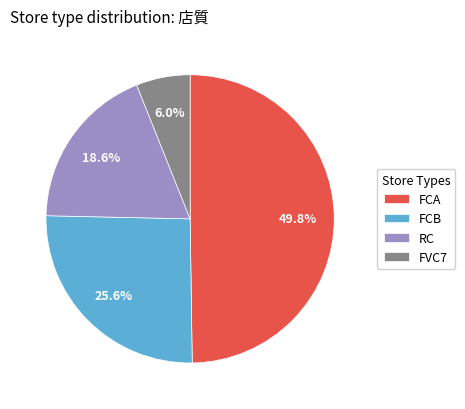

Rank the categories by value from lowest to highest.

FVC7, RC, FCB, FCA